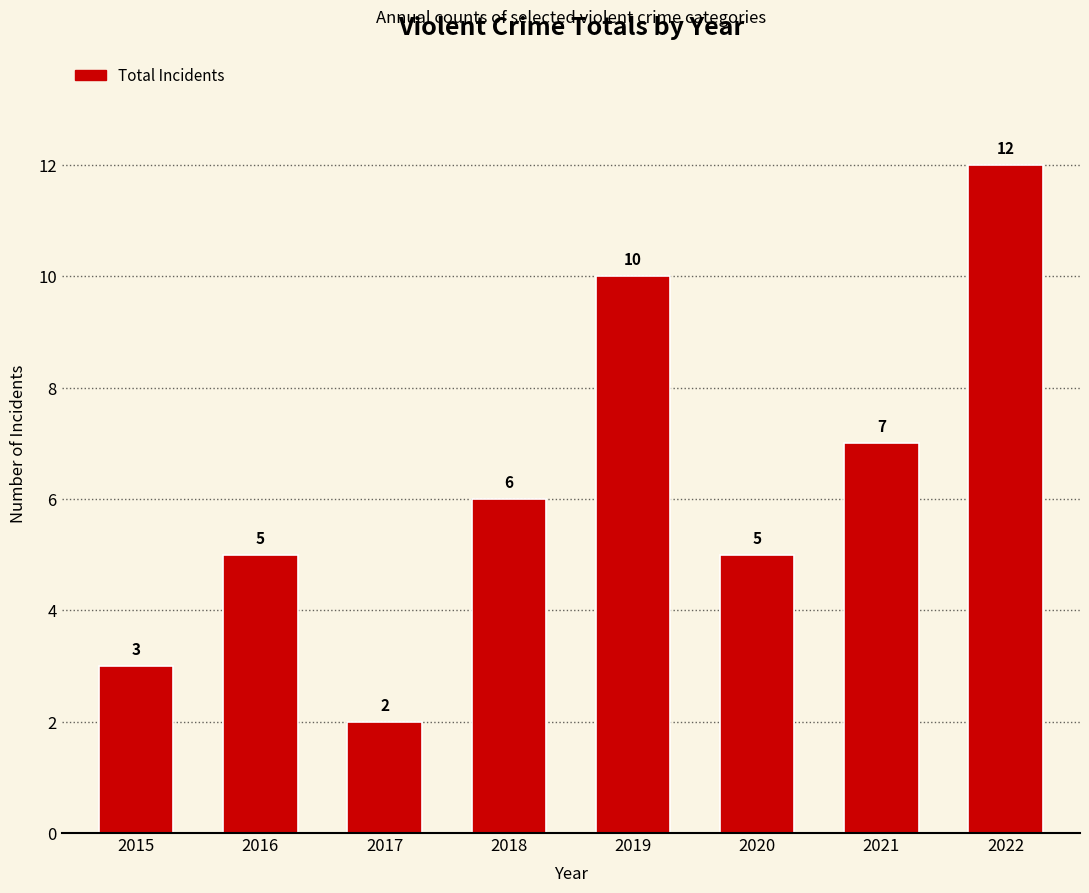

What is the change in value from 2016 to 2021?

+2